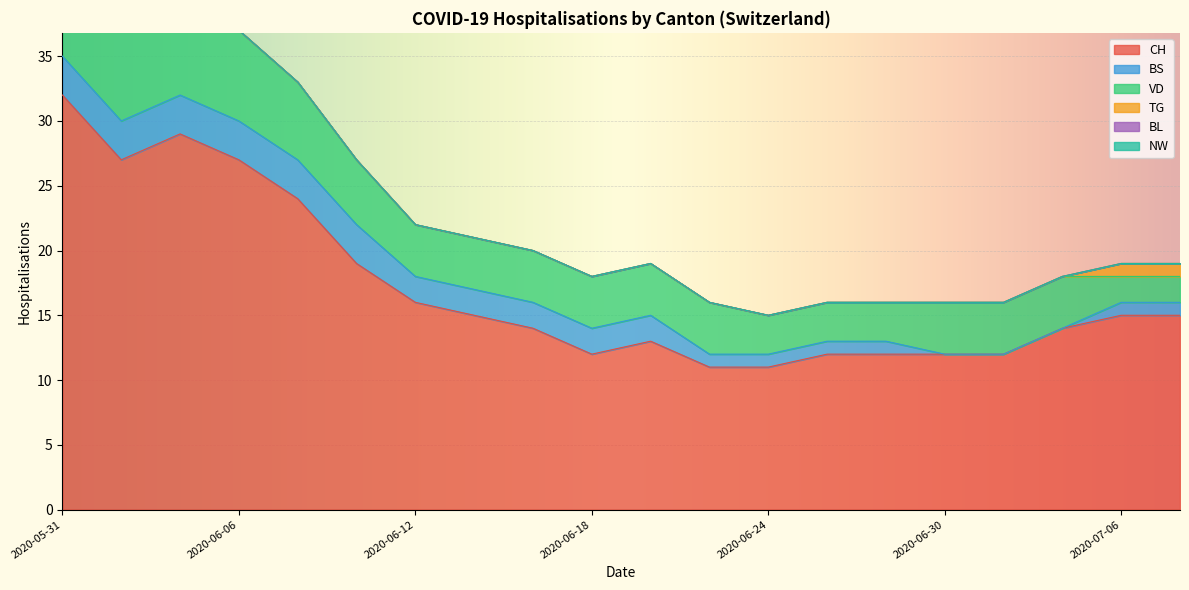

The value of CH at 2020-06-12 is 16. True or false?

True